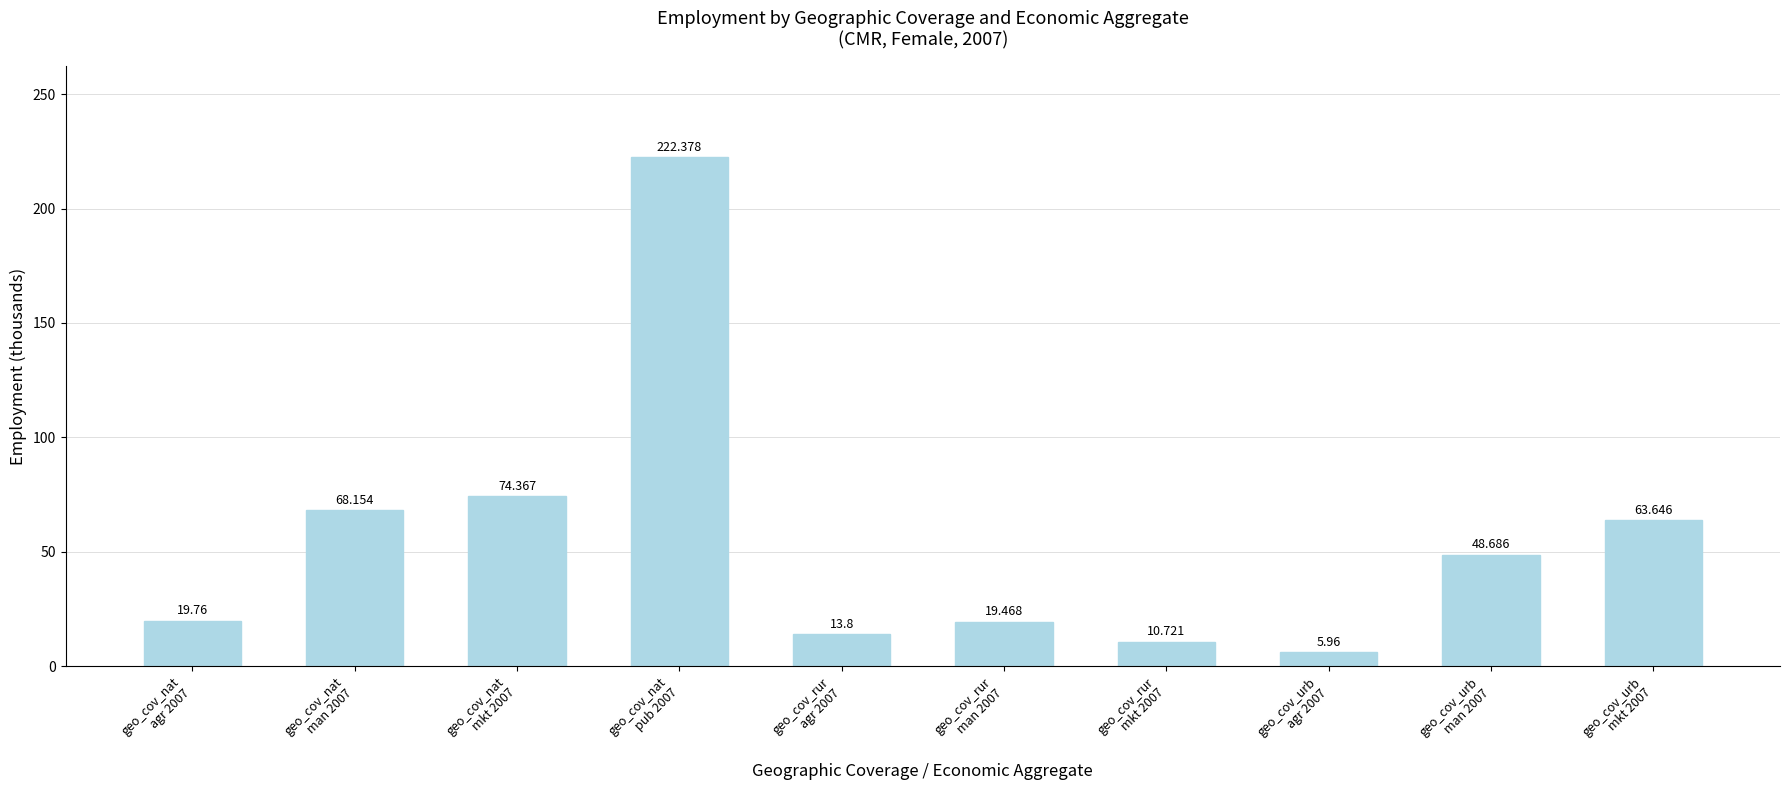

Read the value at geo_cov_nat
mkt 2007.

74.4